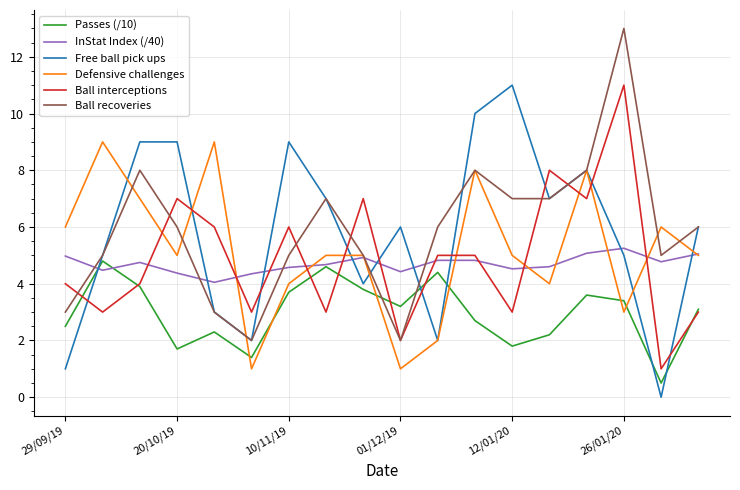

What is the highest value of the Ball recoveries series?

13.0